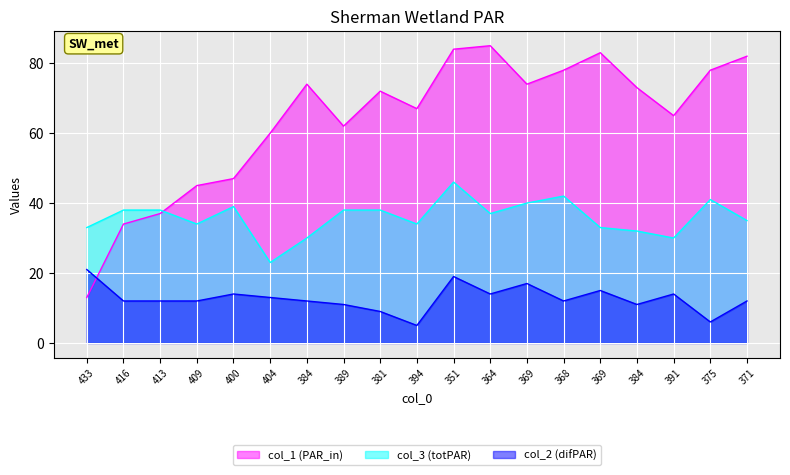

What is the average value of the col_1 series?

64